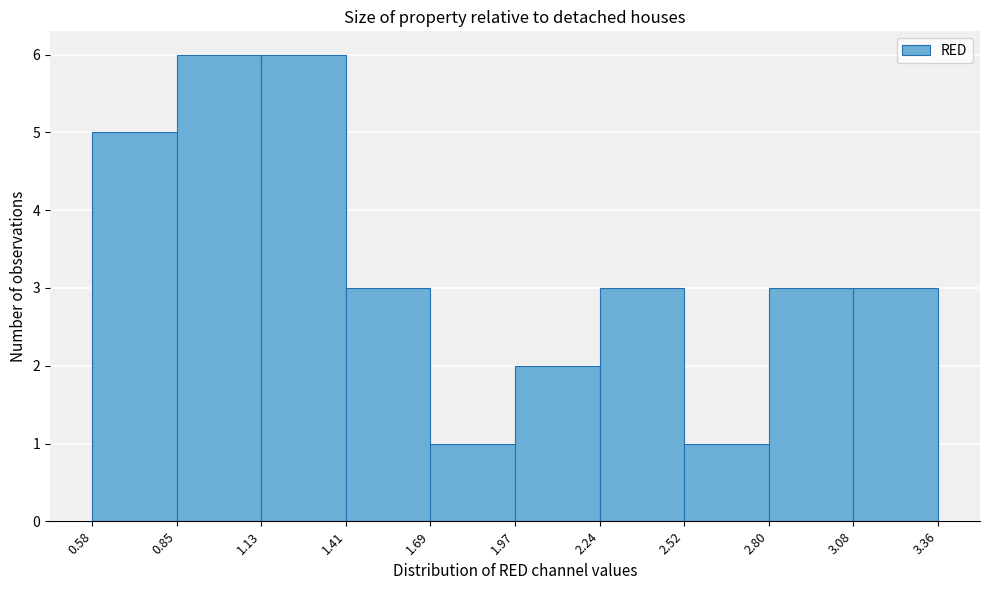

What is the height of the bar covering 2.52 to 2.80 on the x-axis? The values are not printed on the chart, so give them approximately, as read against the axis.

1